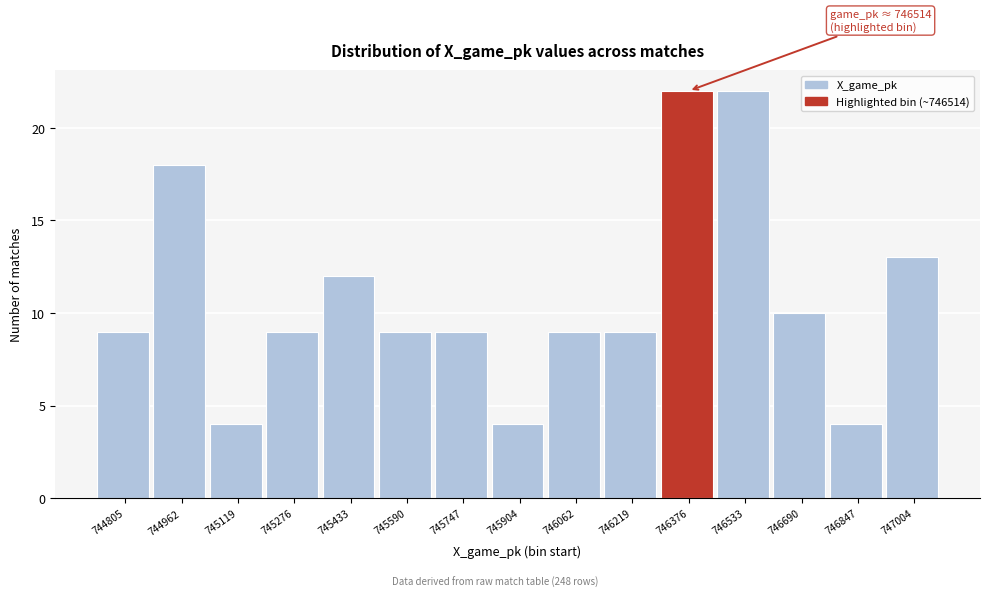

Reading left to right, extract all data points from this chart.

9	18	4	9	12	9	9	4	9	9	22	22	10	4	13